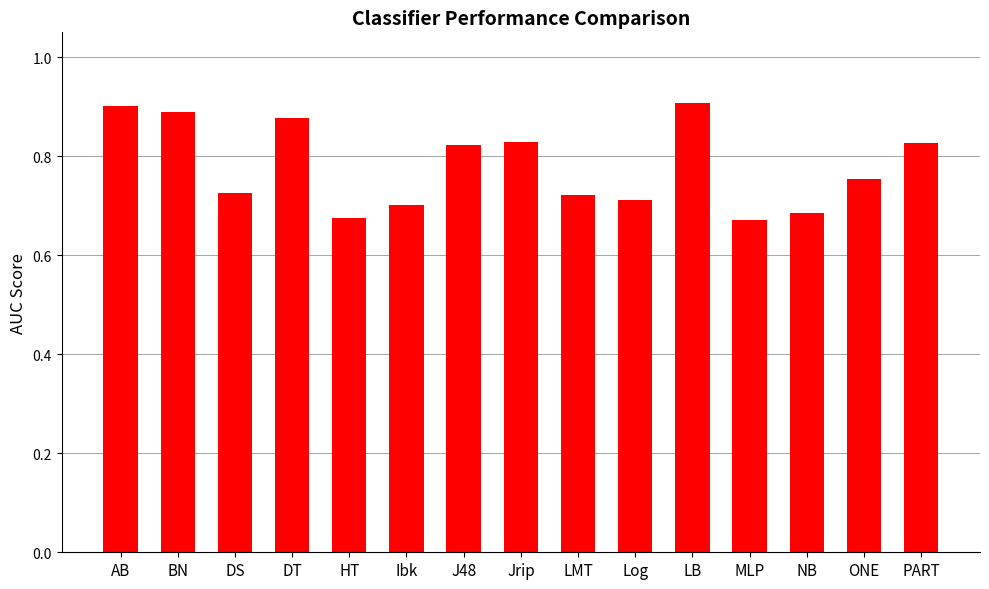

Does the chart contain stacked bars?

No